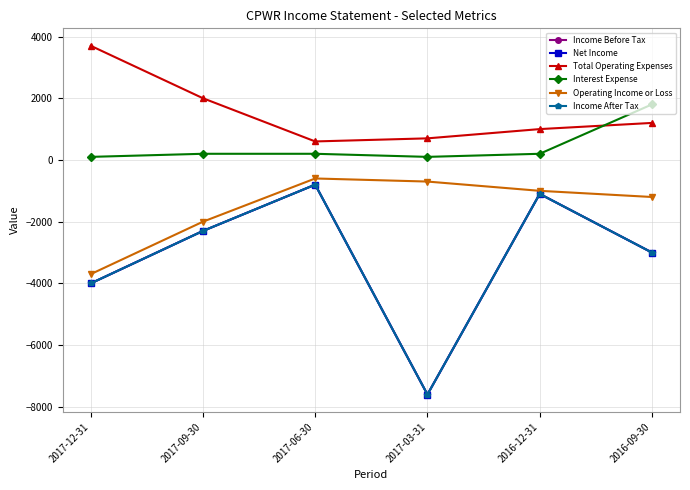

How many interior local peaks does the Income Before Tax series have?

2